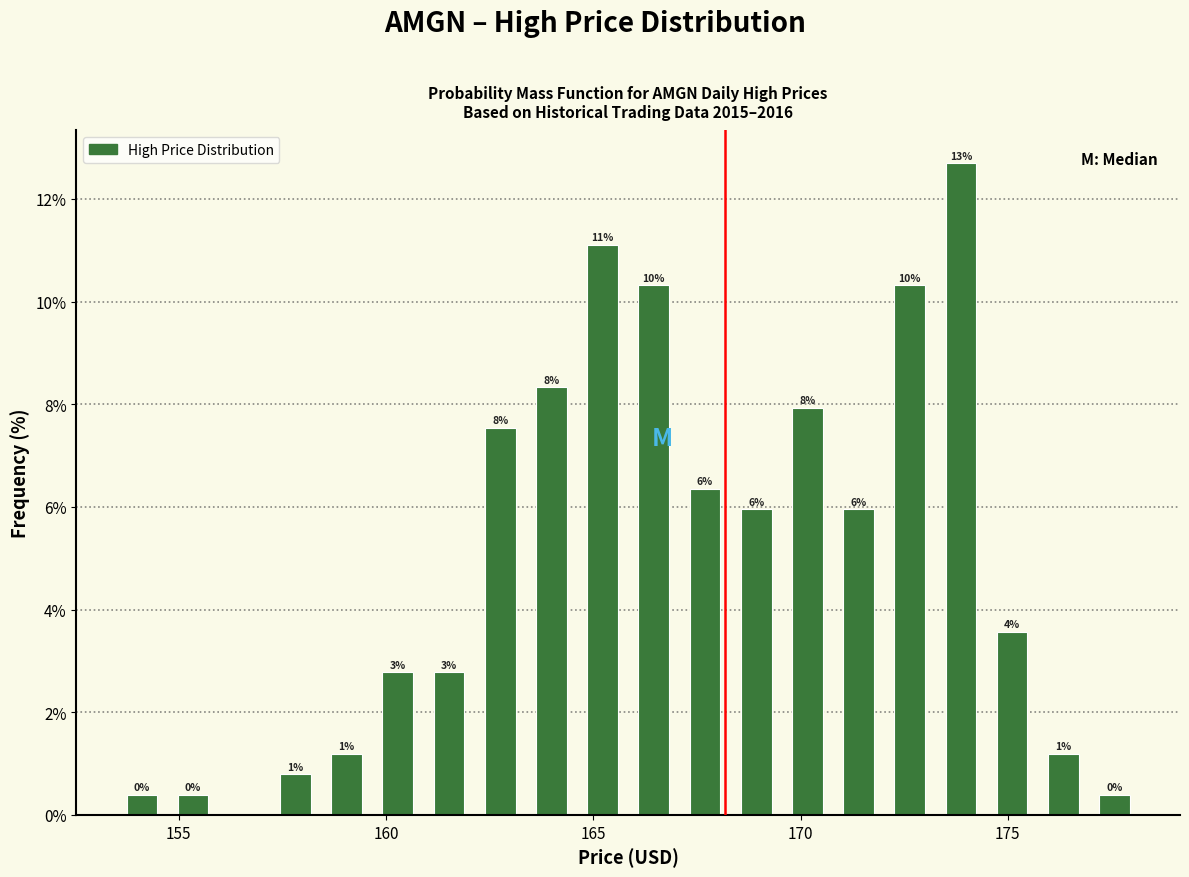

Around what value on the x-axis is the tallest bar? Give the approximate position of its centre, as read against the axis.

174.0